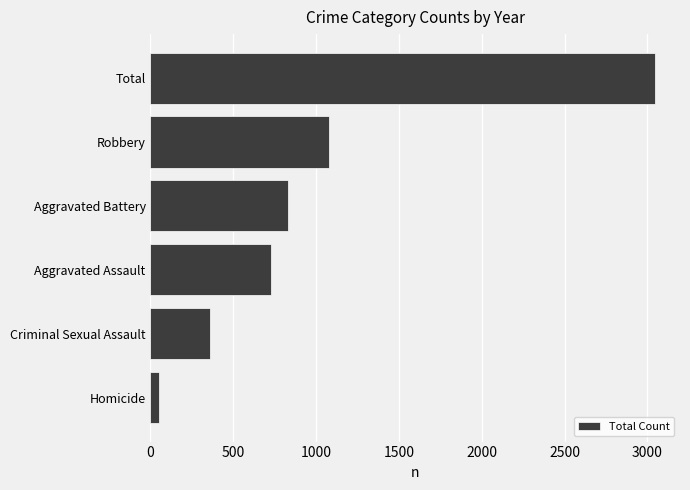

Is it true that the value at Criminal Sexual Assault is 488?

False